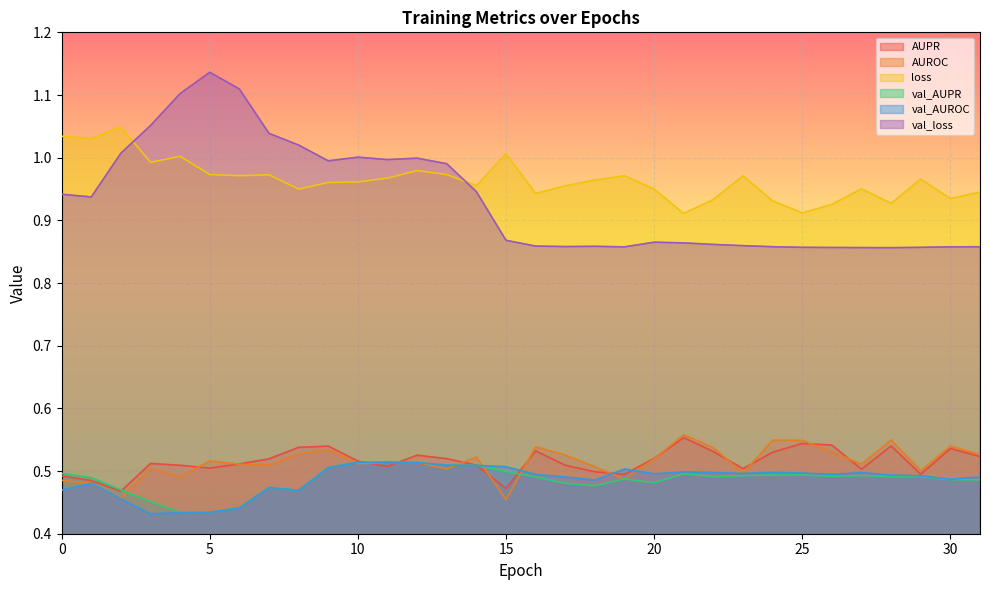

Which series has the largest range (max minus min)?

val_loss